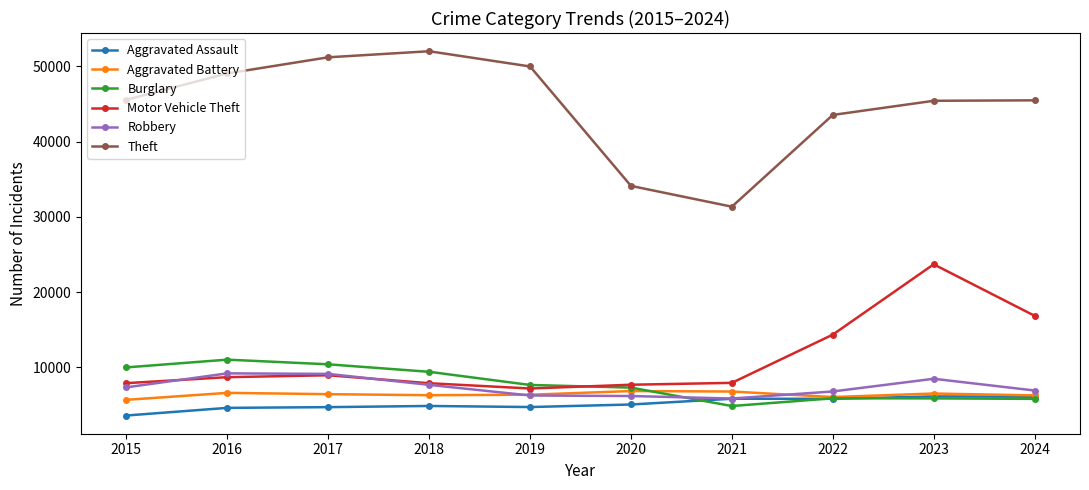

In Theft, how many points are lower than both neighbors (excluding endpoints)?

1